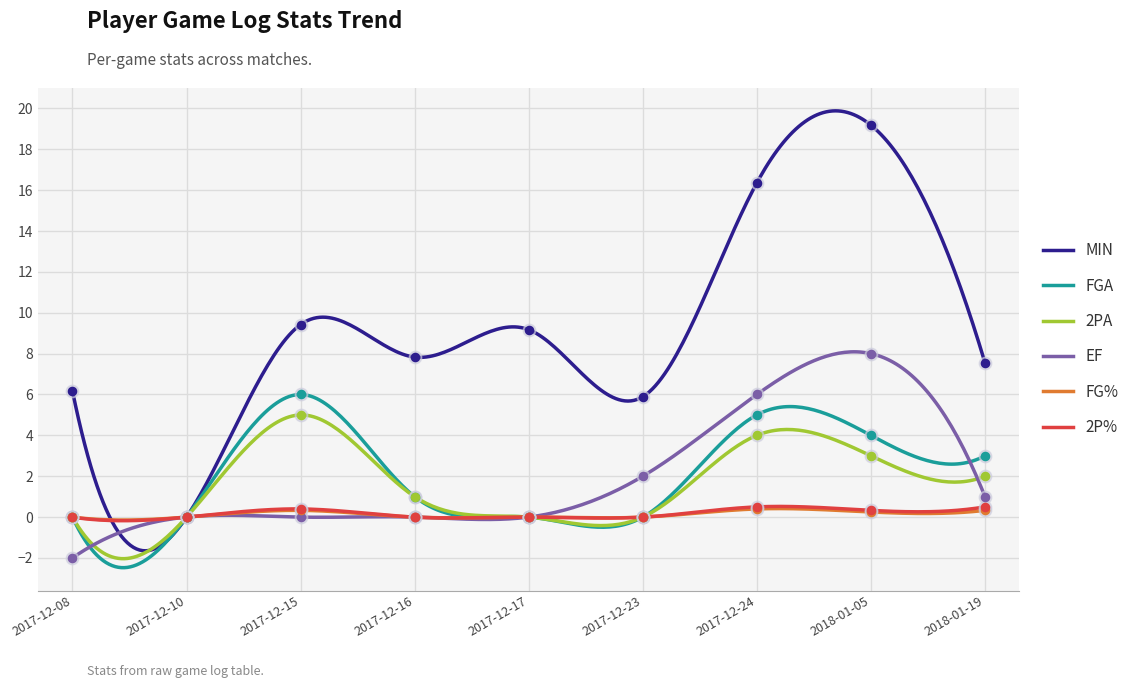

At how many categories does at least one series exceed 15?

2